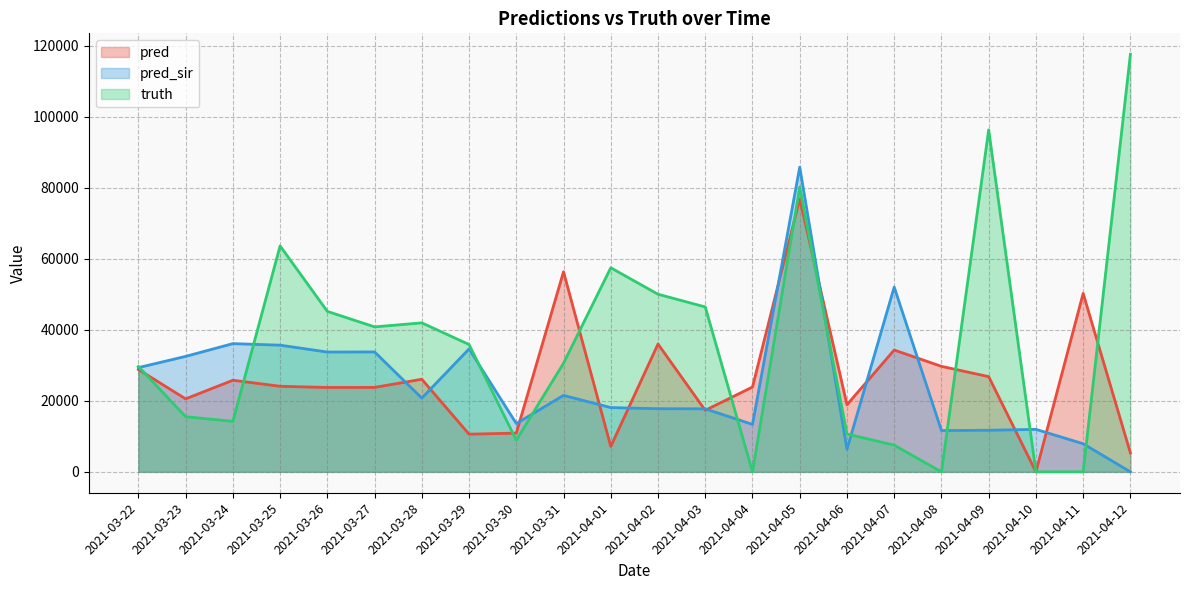

Where is the first local minimum for pred?

2021-03-23